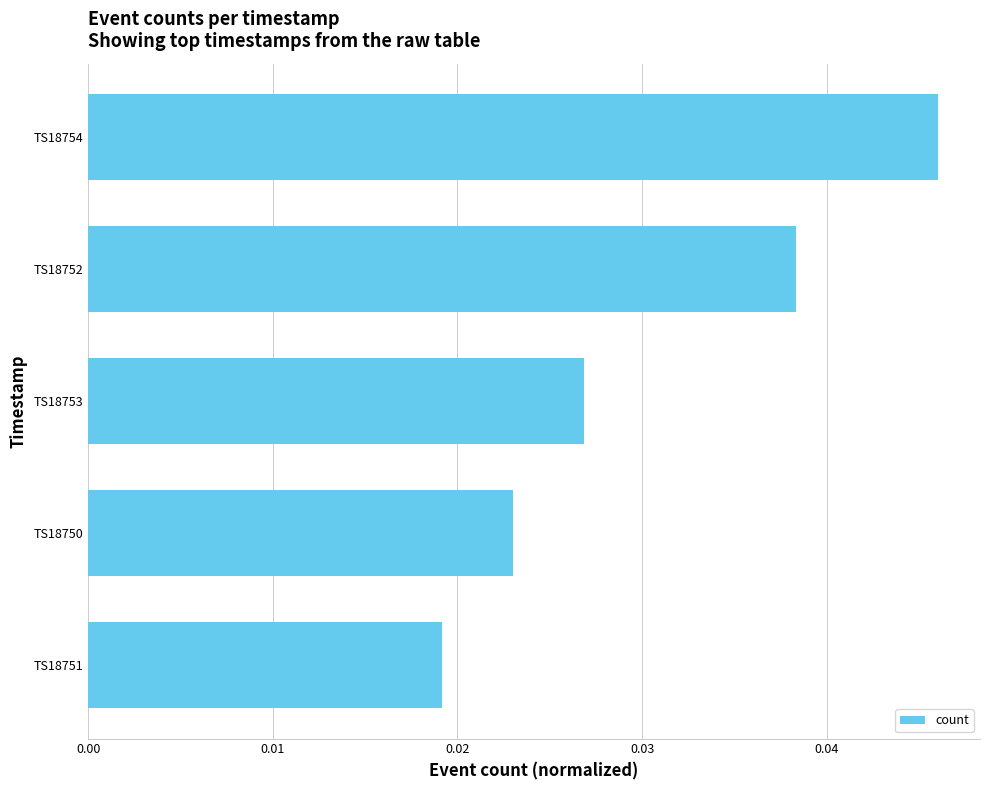

At which label is the value closest to 0?

TS18751